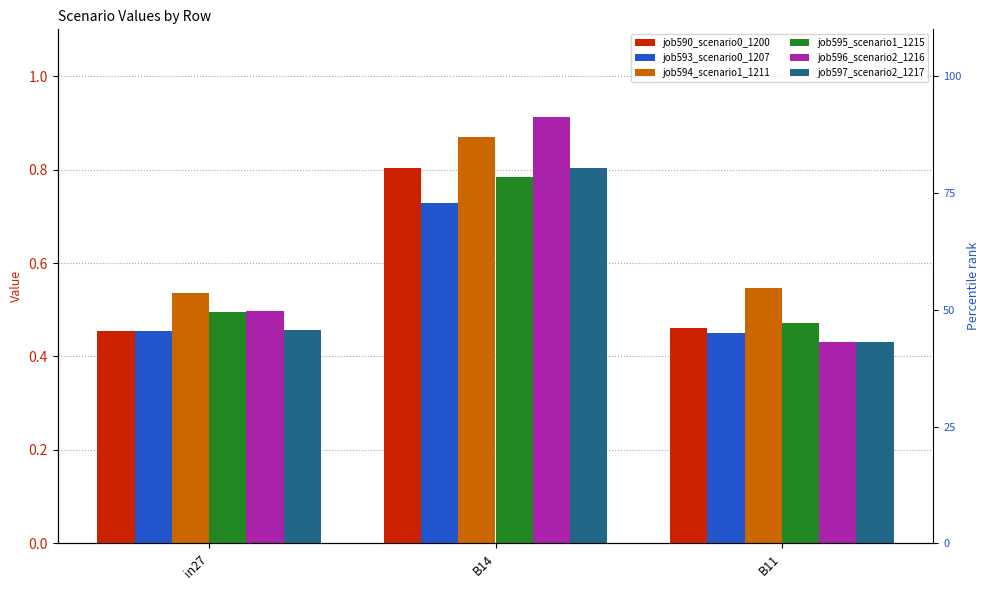

List the labels in order of job594_scenario1_1211 value, smallest first.

in27, B11, B14